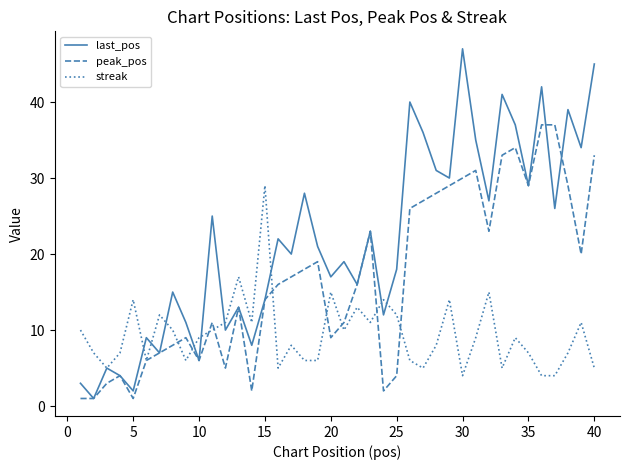

Which series has the widest spread of values?

last_pos